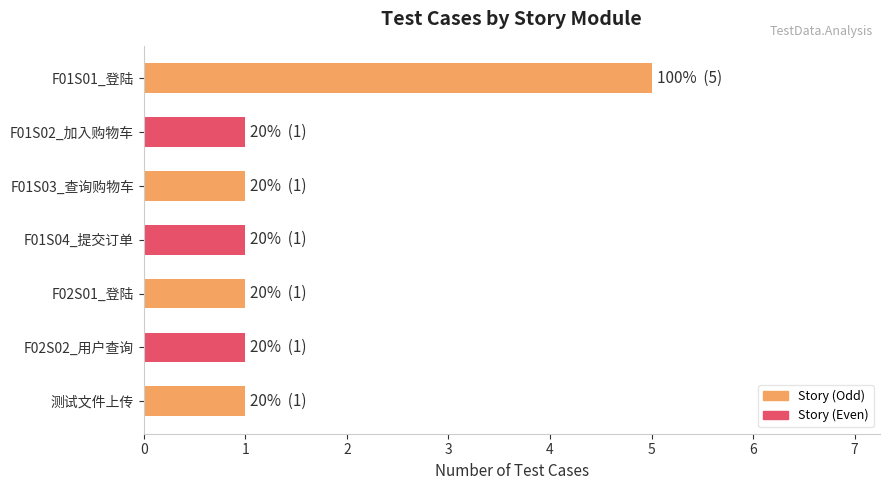

Reading top to bottom, extract all data points from this chart.

5	1	1	1	1	1	1